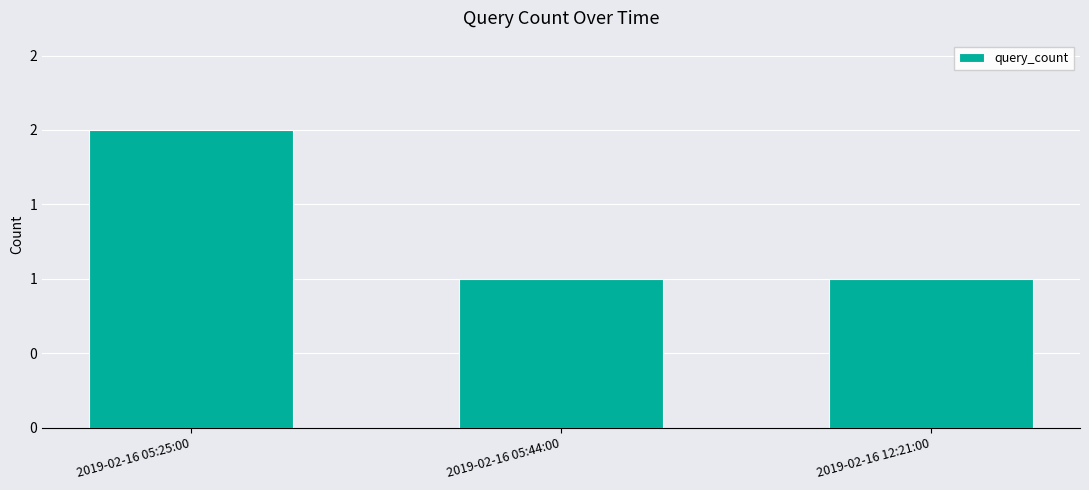

What is the label of the 1st bar from the left?

2019-02-16 05:25:00